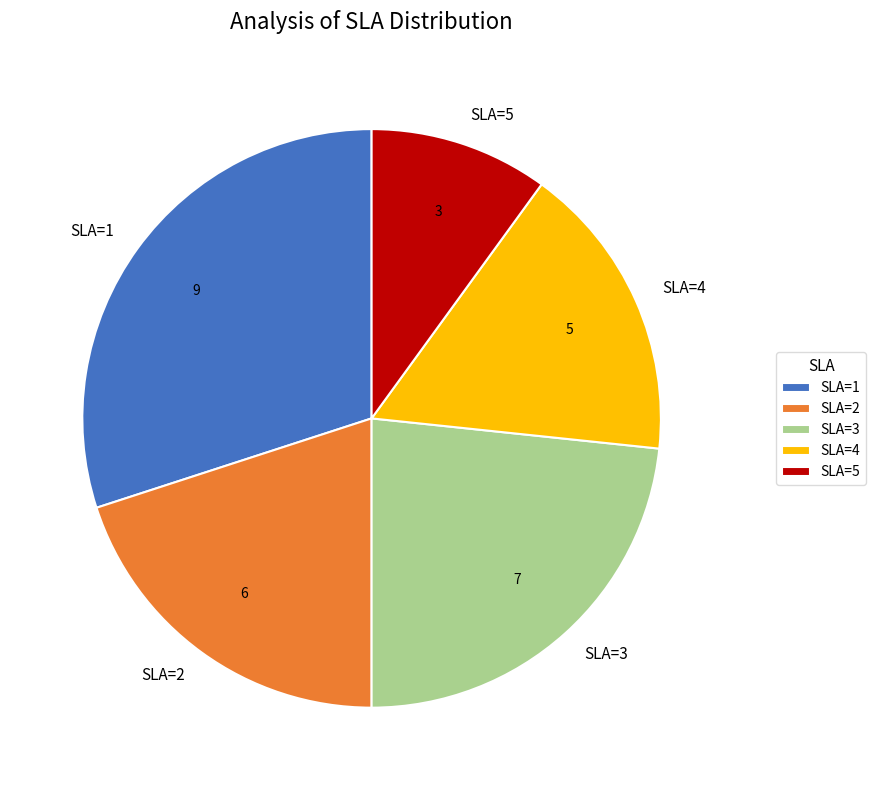

Between SLA=3 and SLA=4, which is larger?

SLA=3